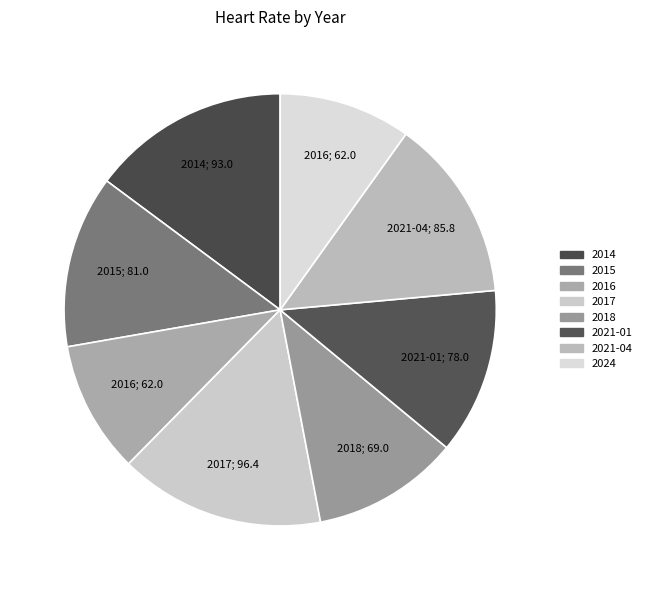

How many segments does this pie chart have?

8